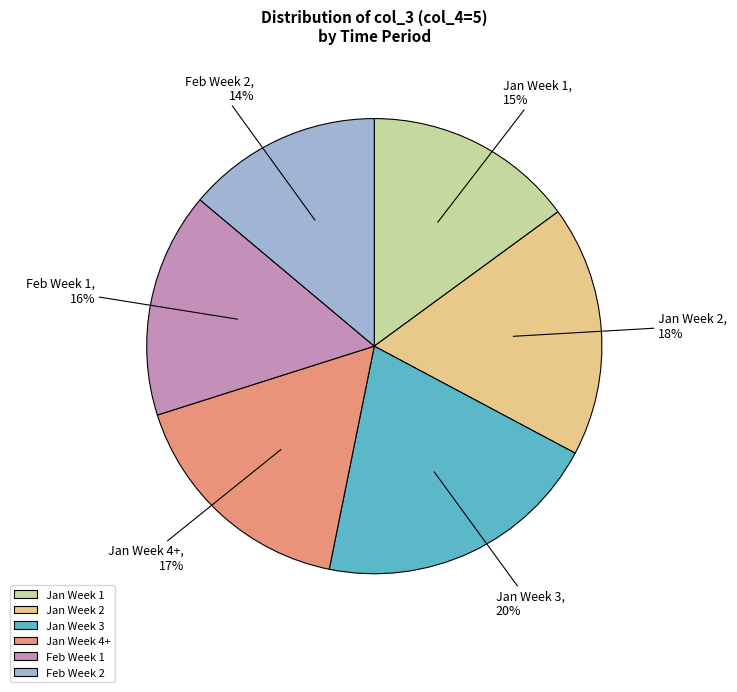

What percentage is the Jan Week 4+ slice, to the nearest percent?

17%